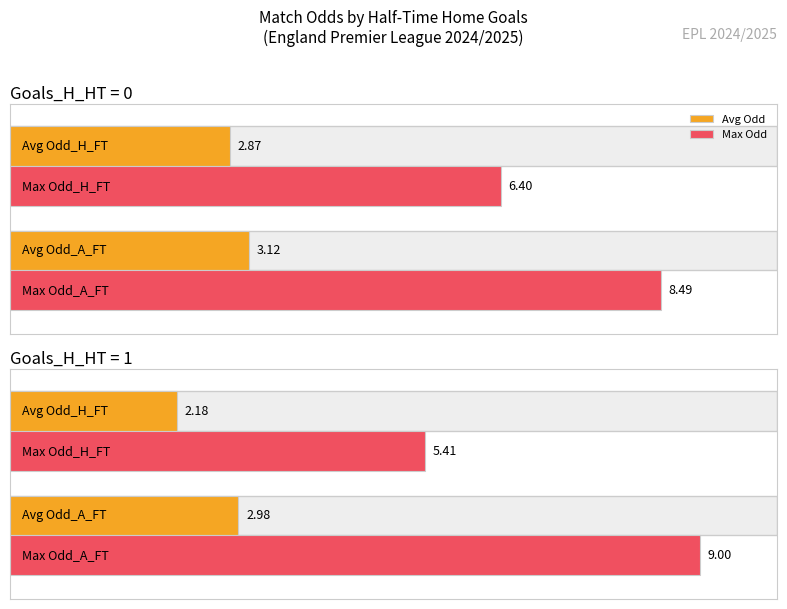

Count the number of categories in the chart.

2